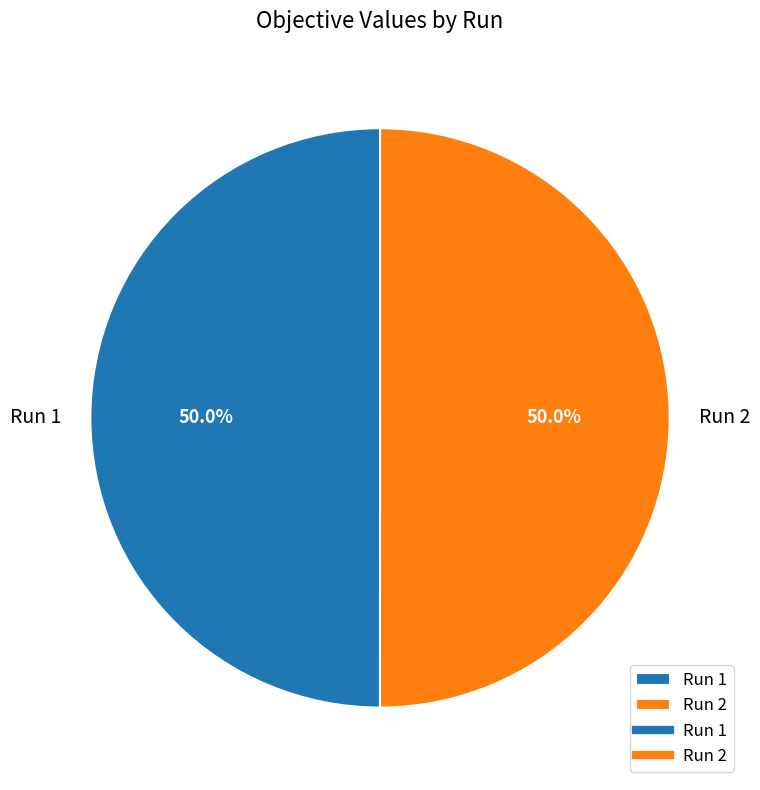

Count the number of slices in the pie.

2